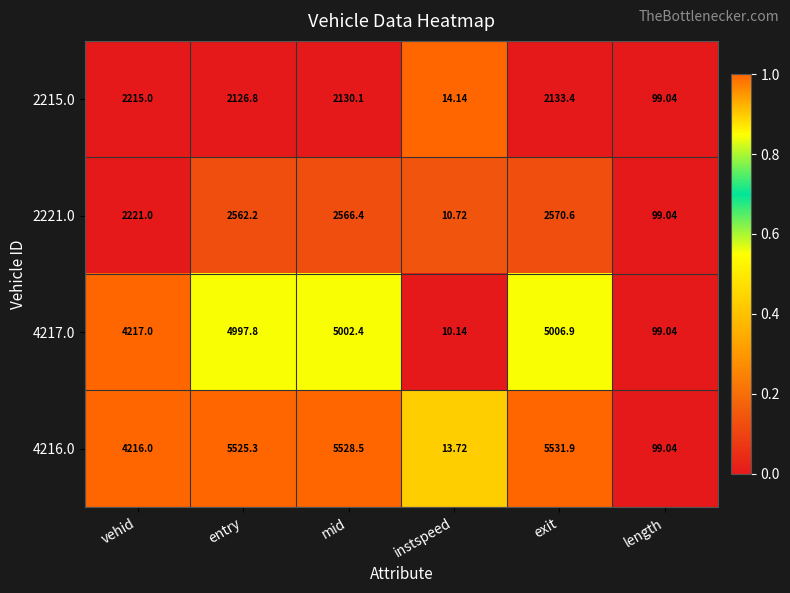

At which label does 4216.0 reach its peak?

exit